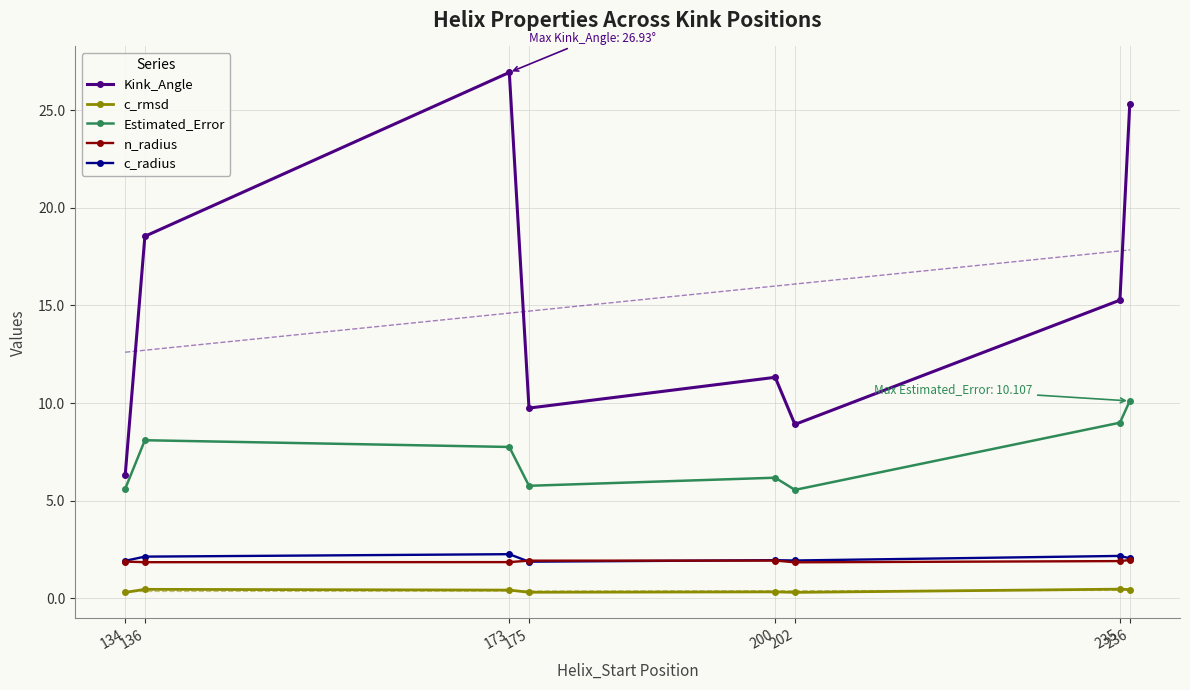

What are all the series names shown in the legend?

Kink_Angle, c_rmsd, Estimated_Error, n_radius, c_radius